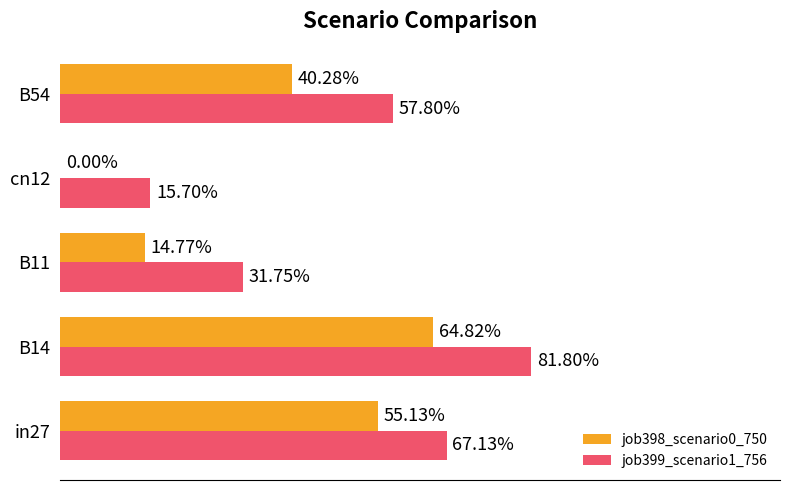

What are all the series names shown in the legend?

job398_scenario0_750, job399_scenario1_756